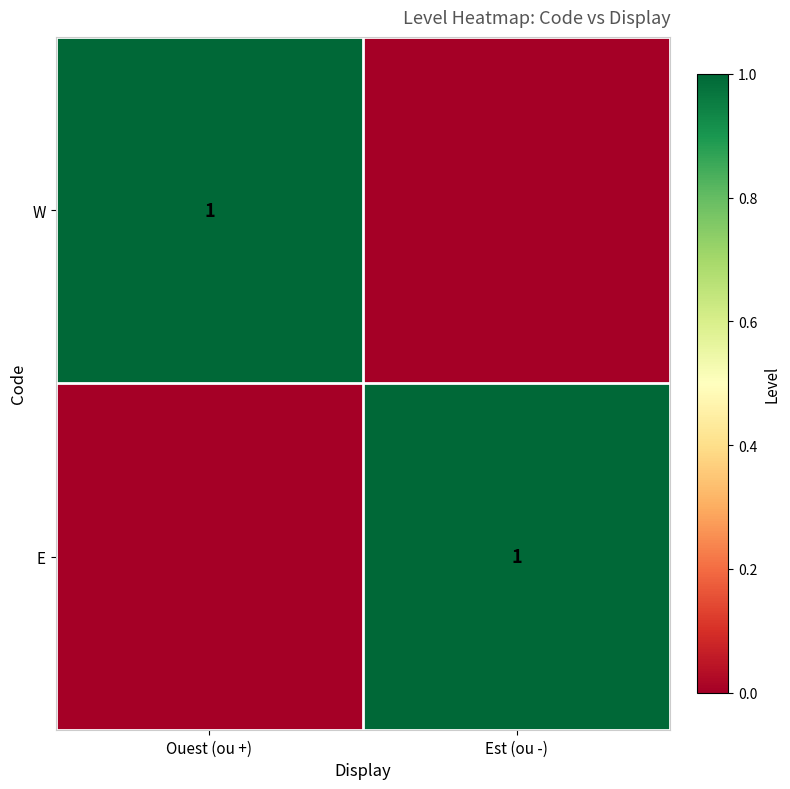

At which category is the sum across all series the highest?

Ouest (ou +)